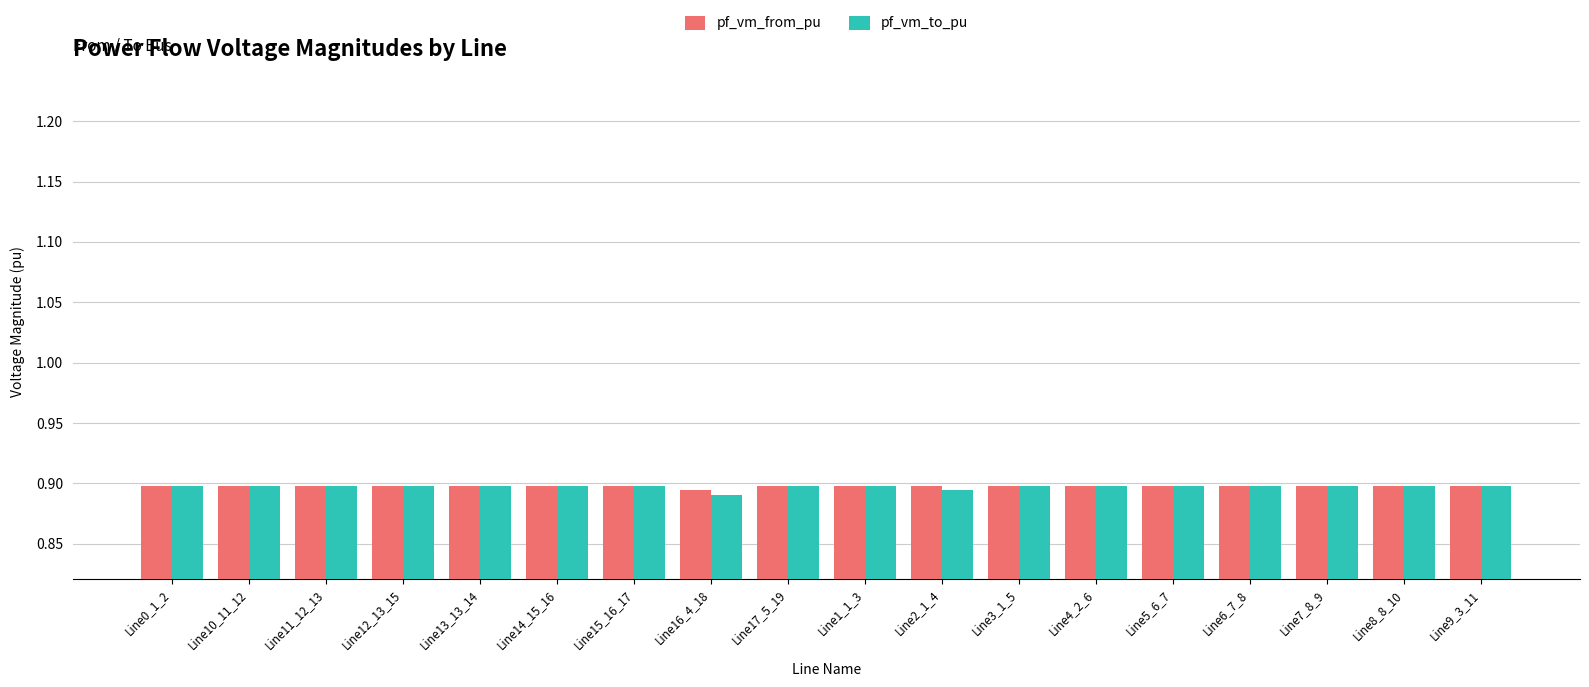

How many data points does each series have?

18